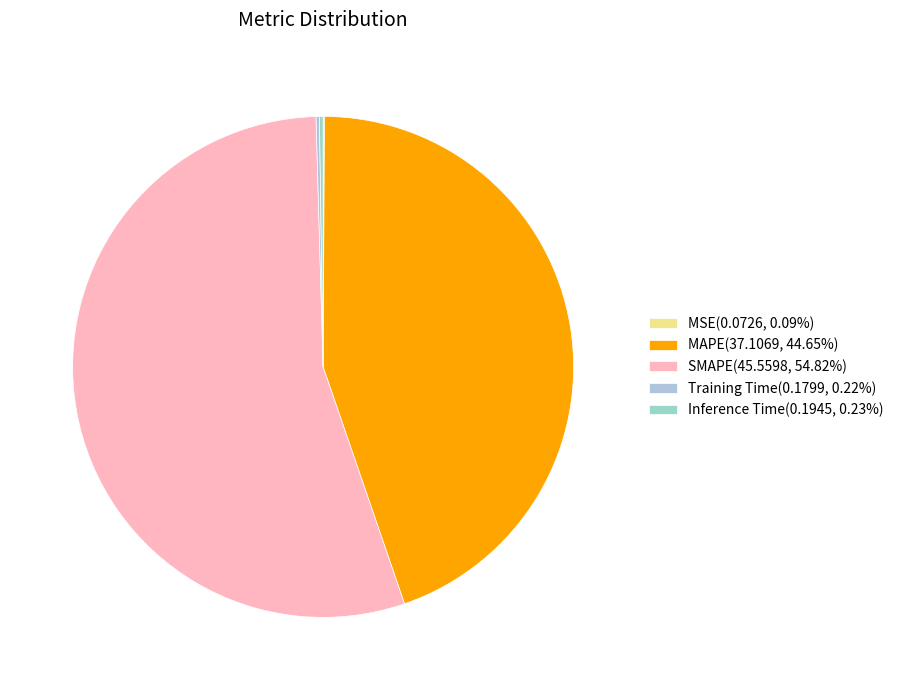

How much of the chart is everything except Inference Time?

99.8%